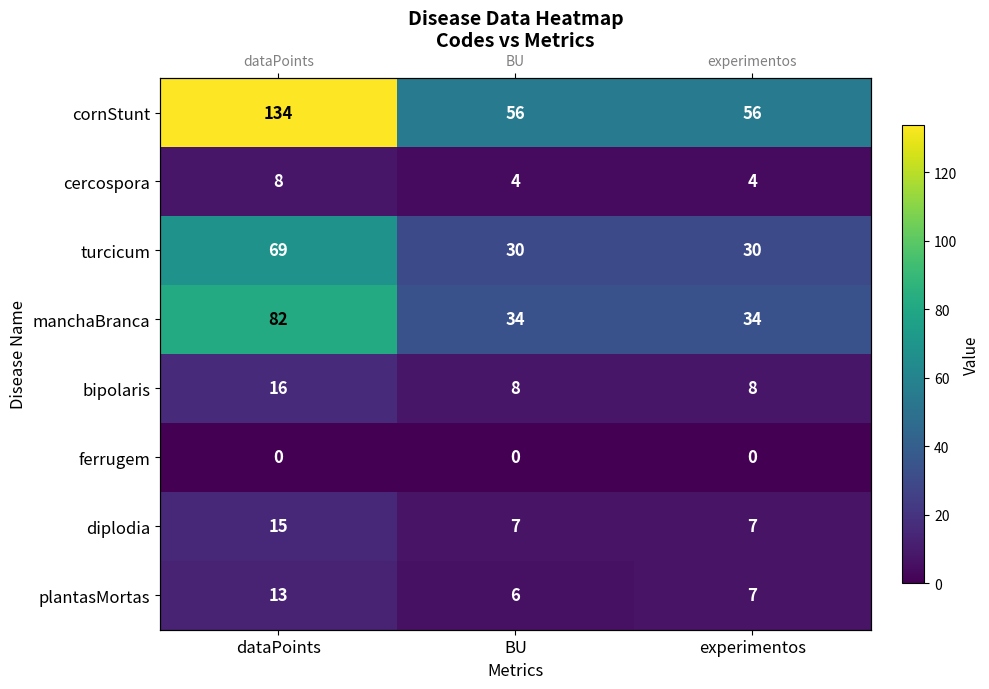

Rank the series by their maximum value, from lowest to highest.

ferrugem, cercospora, plantasMortas, diplodia, bipolaris, turcicum, manchaBranca, cornStunt